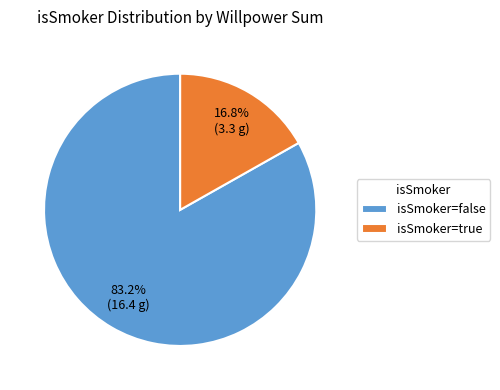

To the nearest percent, what is the average slice percentage?

50%